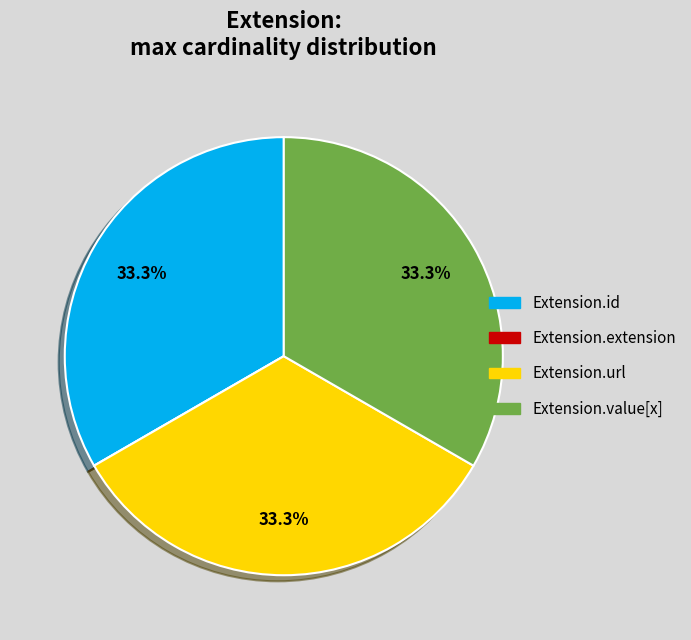

Approximately how many times larger is the value at Extension.value[x] compared to Extension.id?

1.0